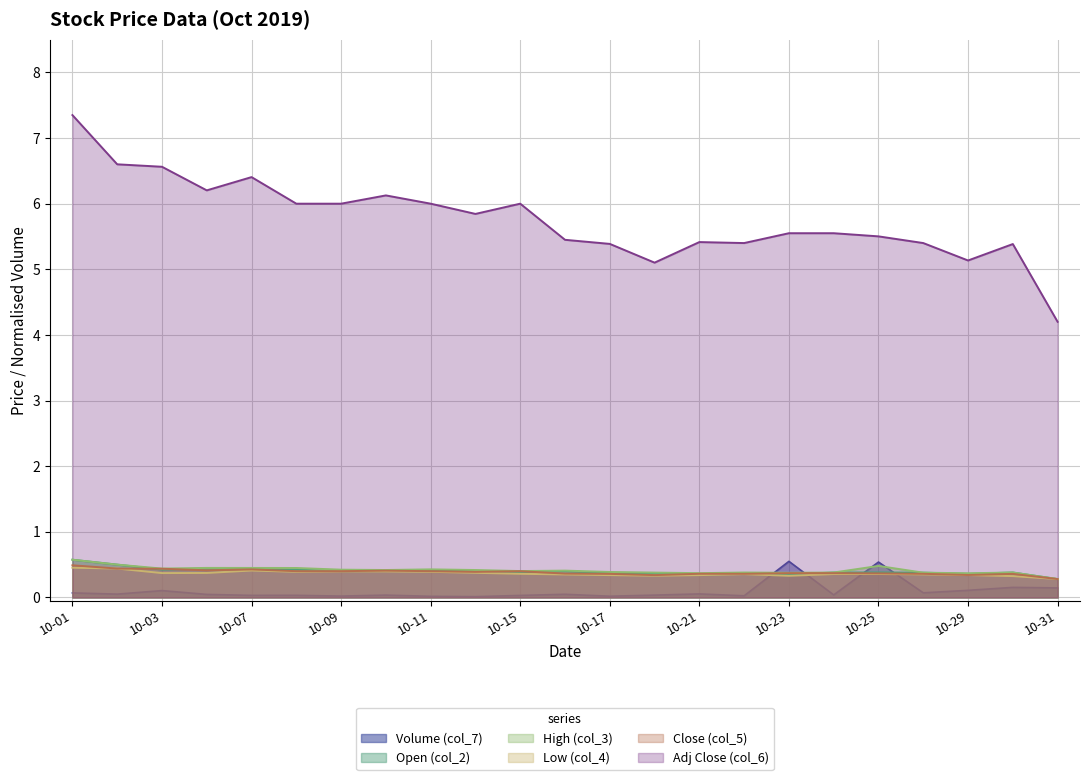

How many categories are shown in the chart?

23